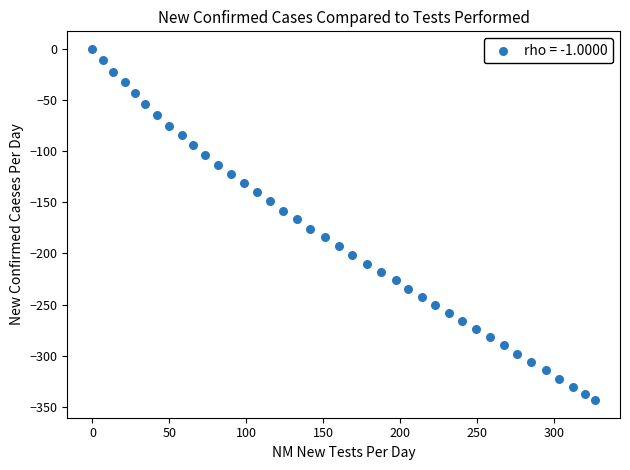

What is the range of Y values (max minus min)?

343.4